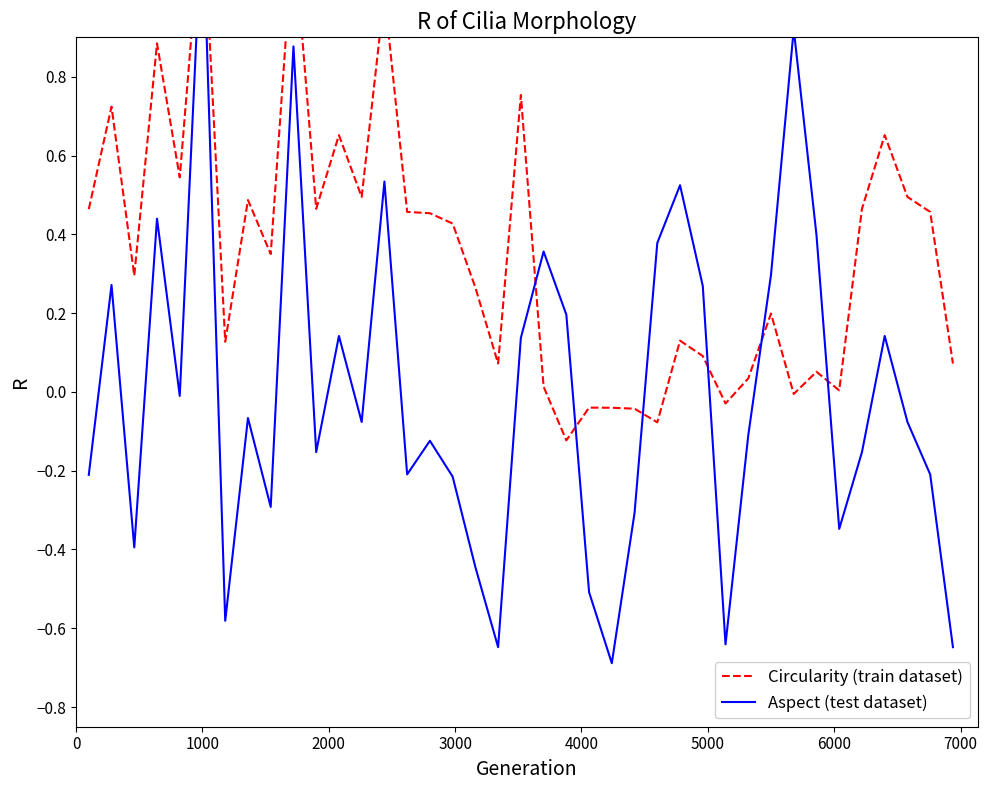

How many interior local valleys does the Aspect (test dataset) series have?

11